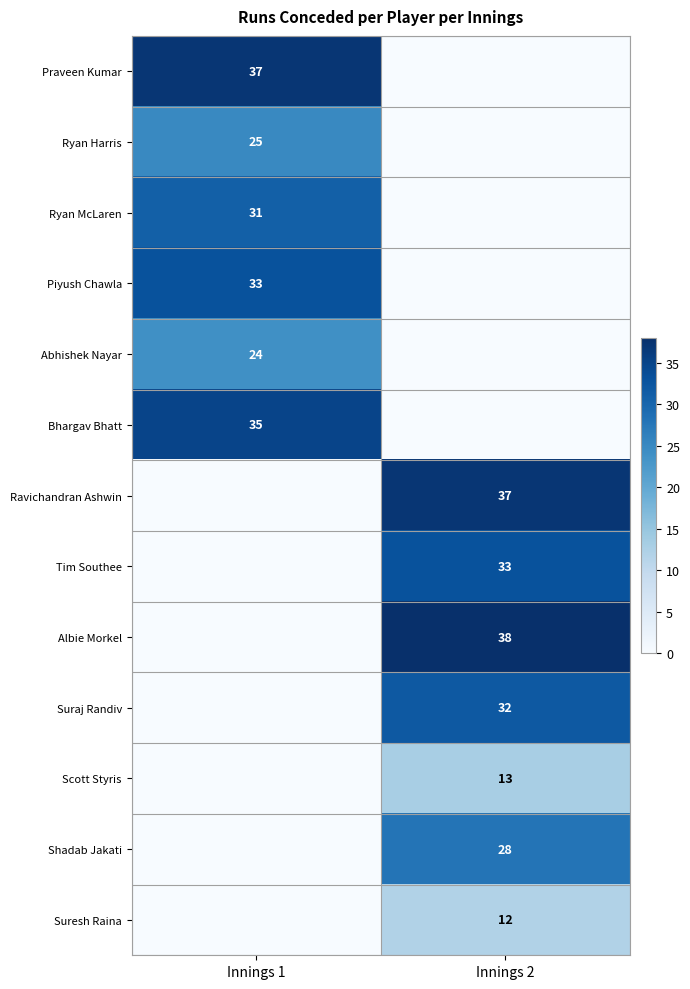

What is the difference between the Albie Morkel values at Innings 1 and Innings 2?

38